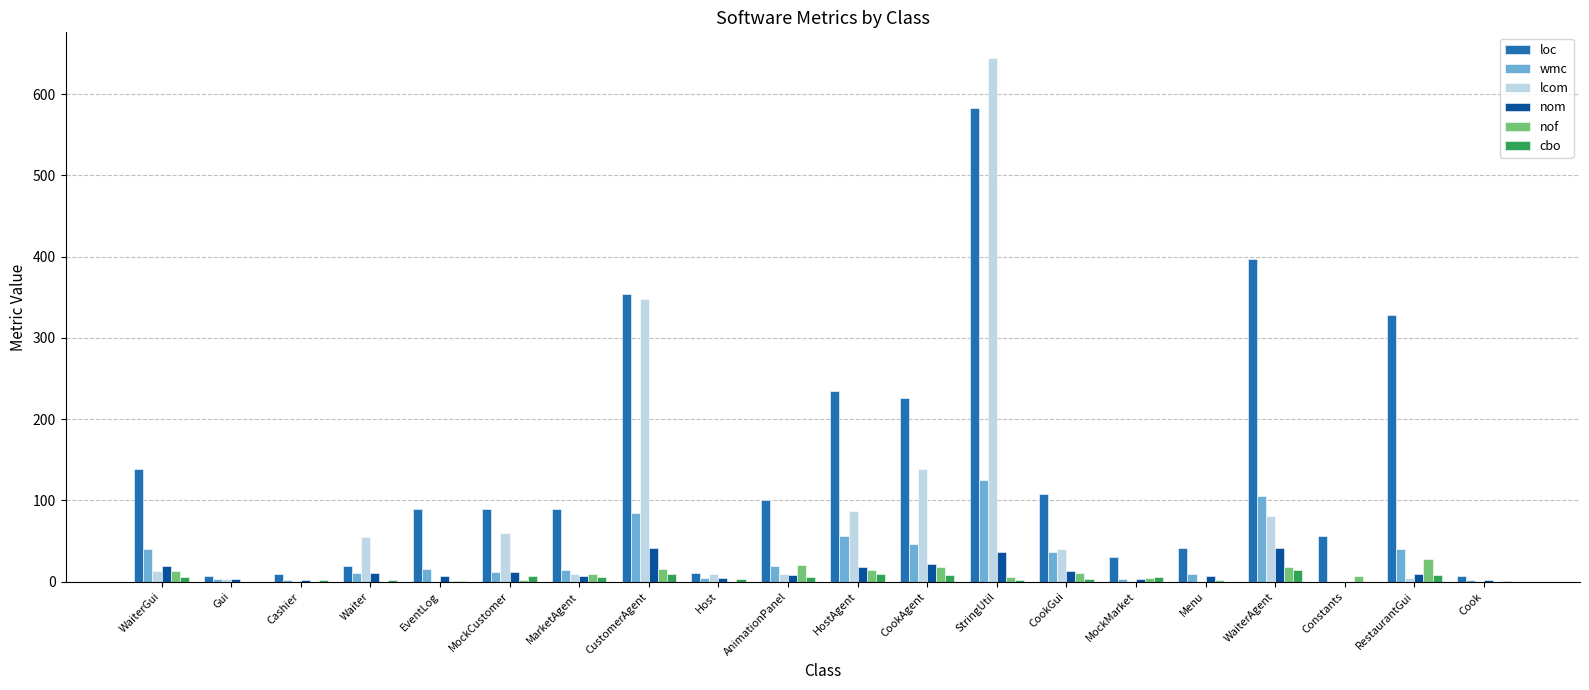

How many series are shown in this chart?

6